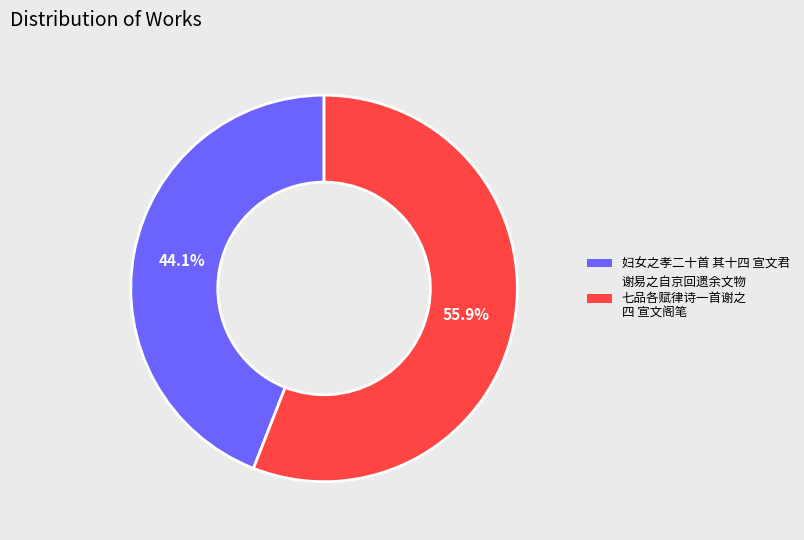

Is there a majority slice in this chart?

Yes